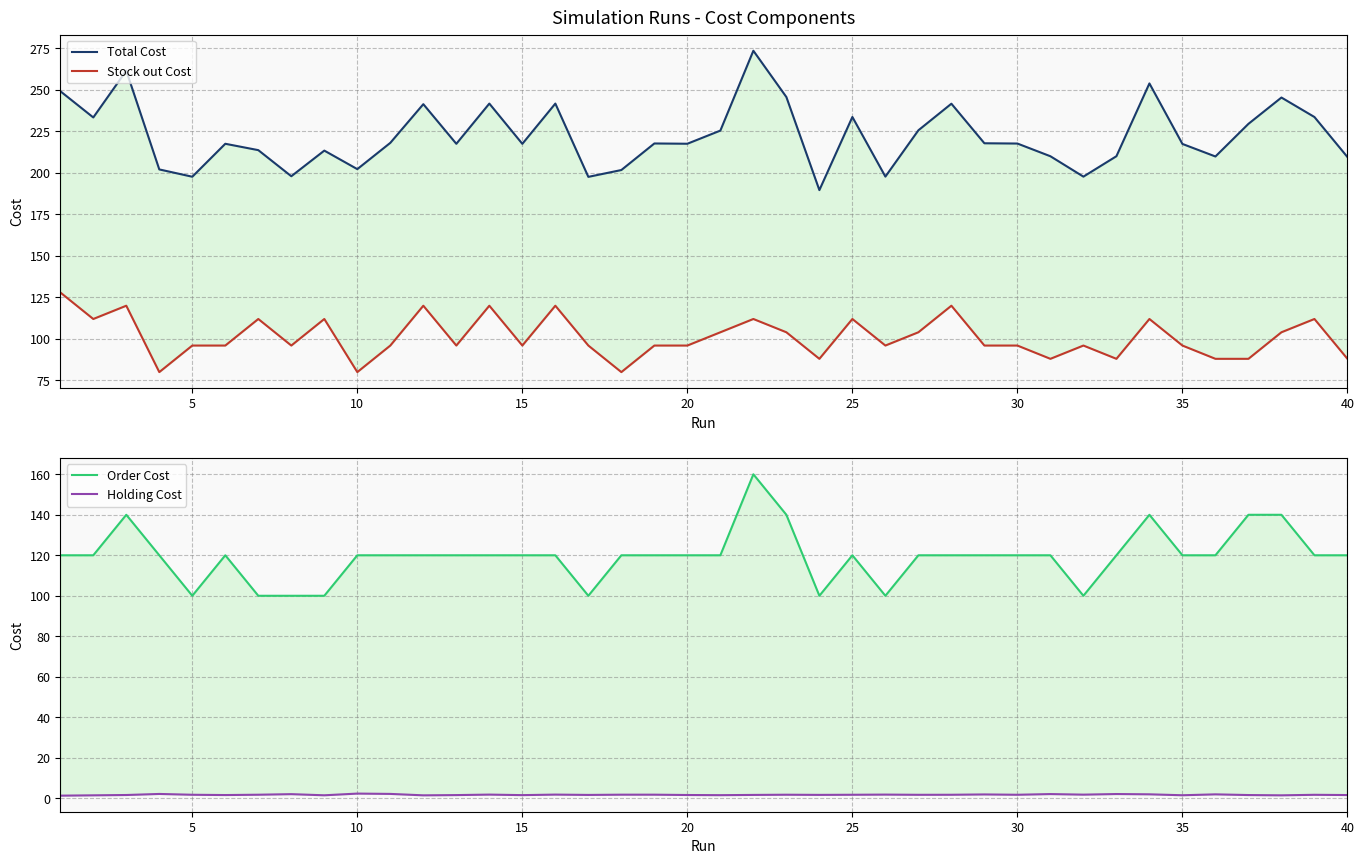

What value does the Holding Cost series have at 25?

1.7